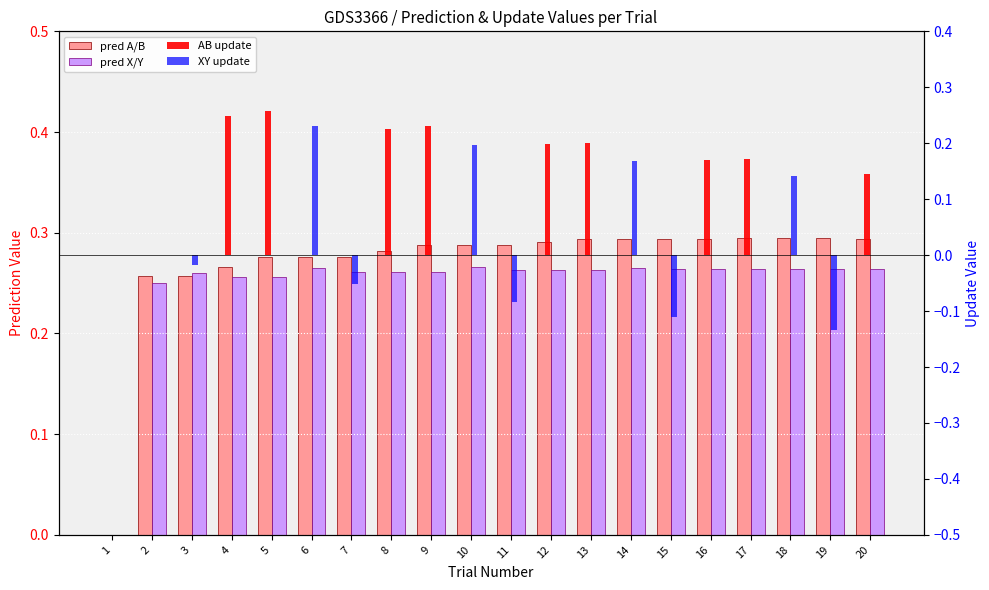

Which label corresponds to the smallest value in the chart?

19